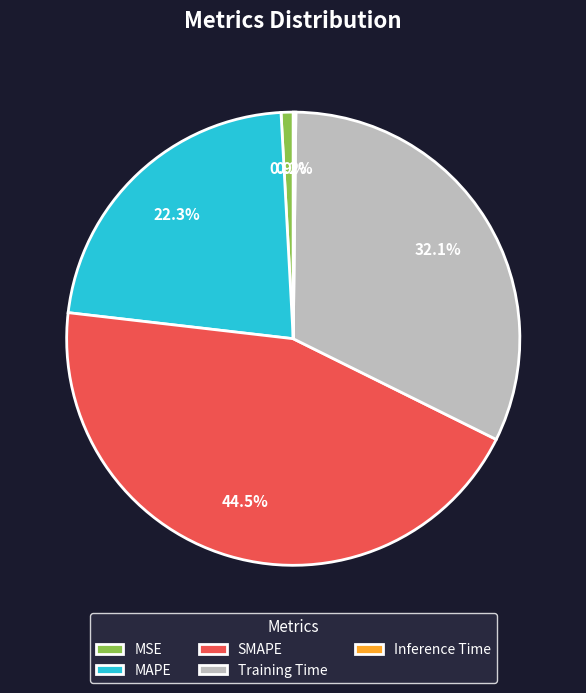

Is the sum of MAPE and SMAPE greater than half?

Yes